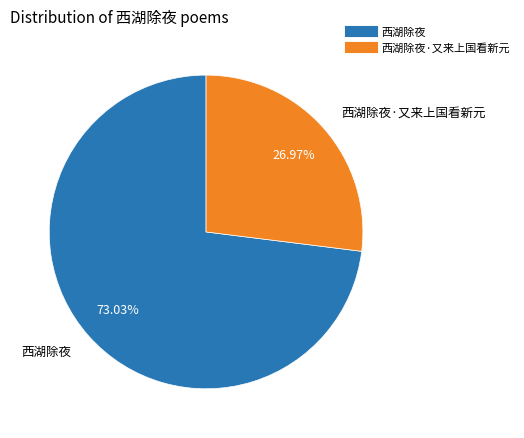

Count the number of slices in the pie.

2